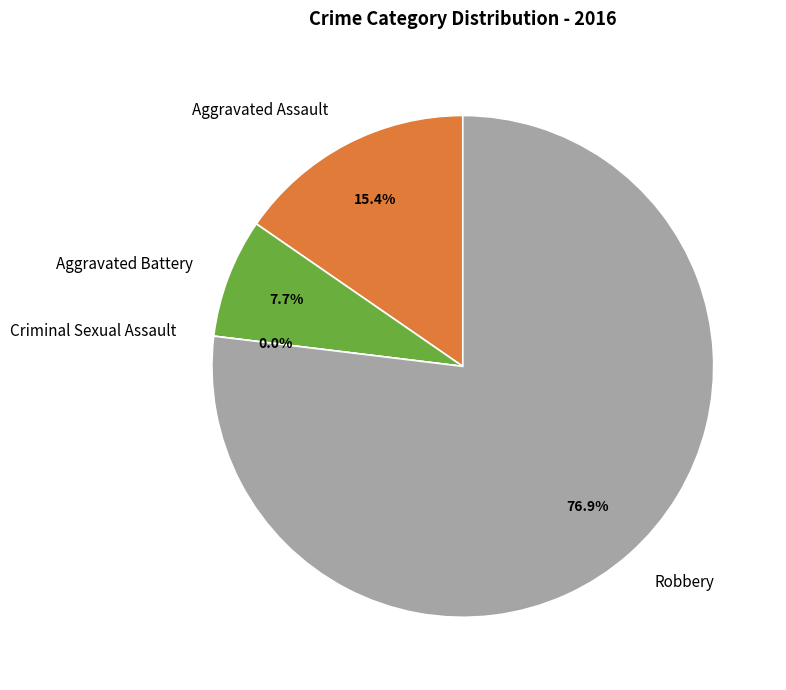

To the nearest percent, what percentage of the pie is Robbery?

77%